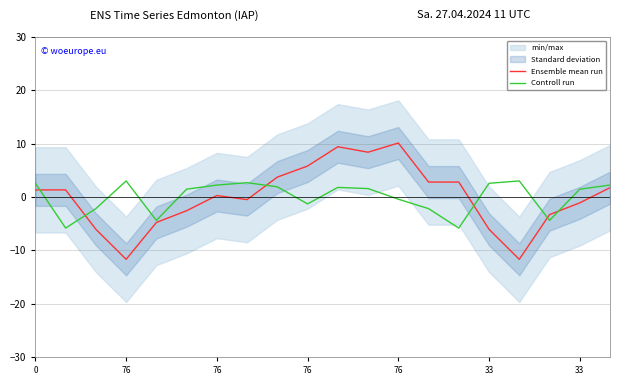

In Ensemble mean run, how many points are higher than both neighbors (excluding endpoints)?

3